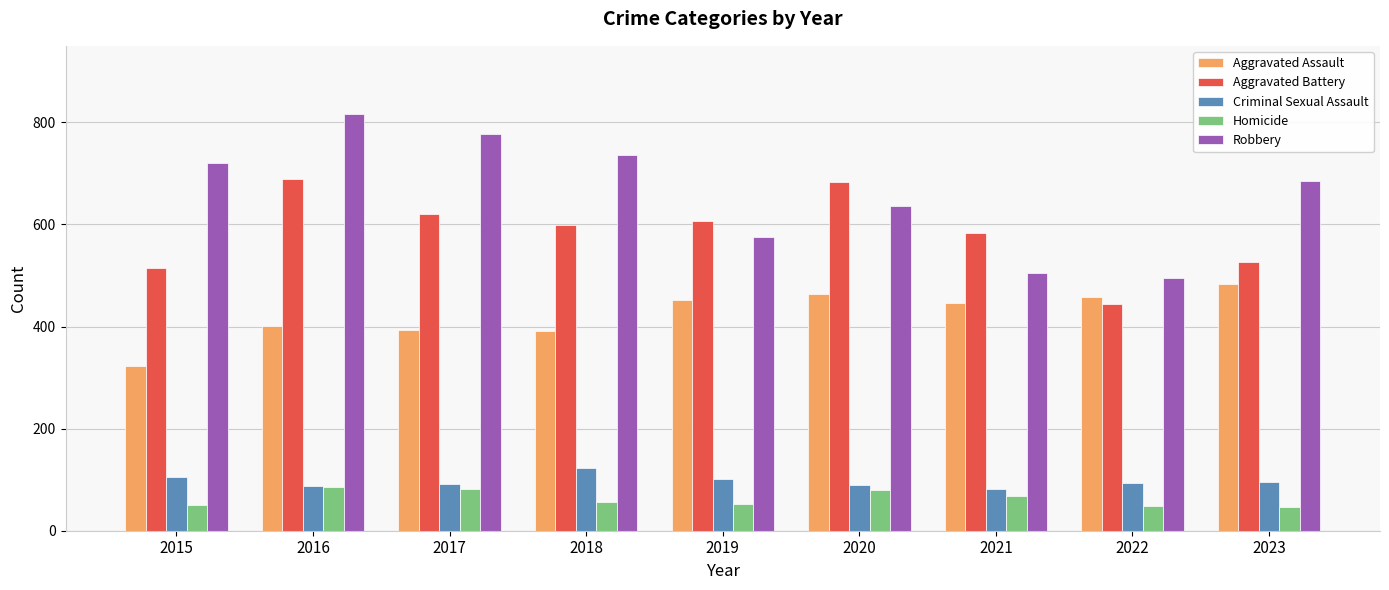

What is the sum of all Aggravated Battery values?

5268